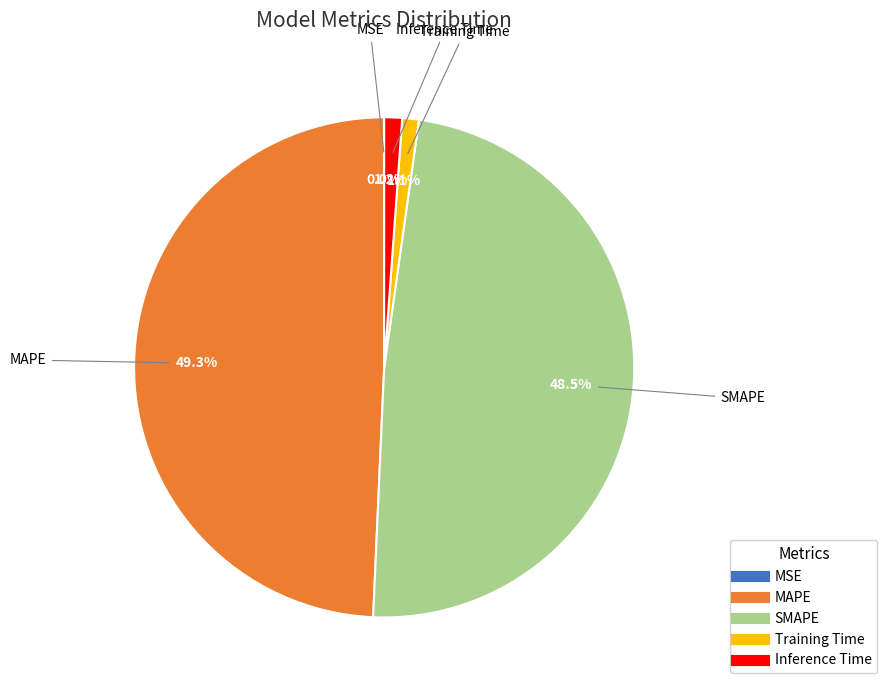

Does MAPE represent more than half of the total?

No